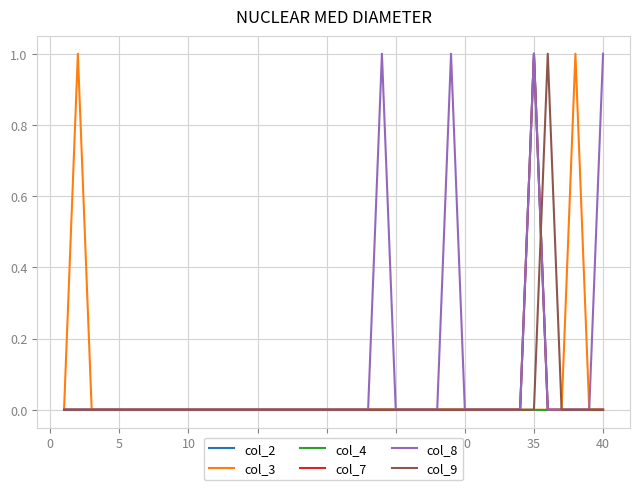

What is the difference between the maximum and minimum values in the col_9 series?

1